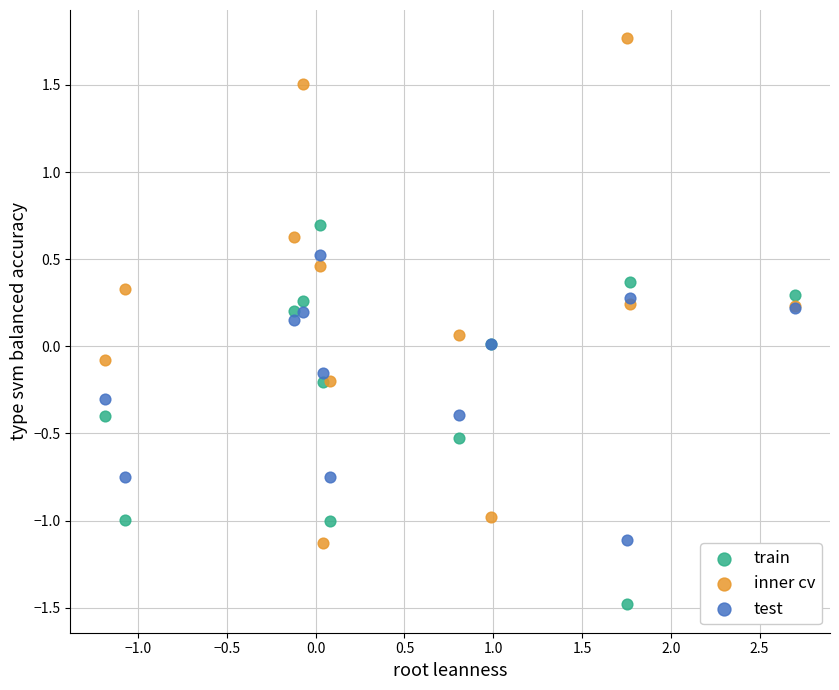

Which series contains the lowest Y value?

train